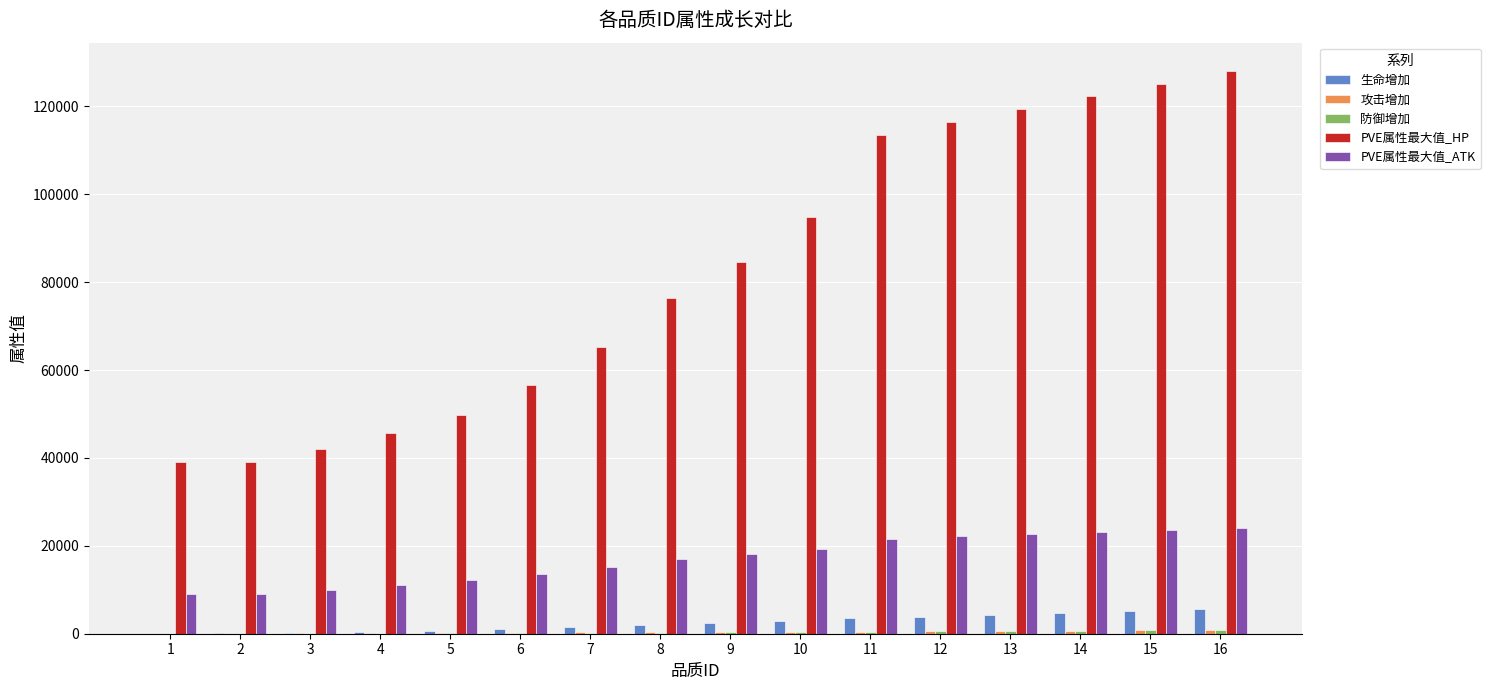

At which category does the chart reach its peak across all series?

16